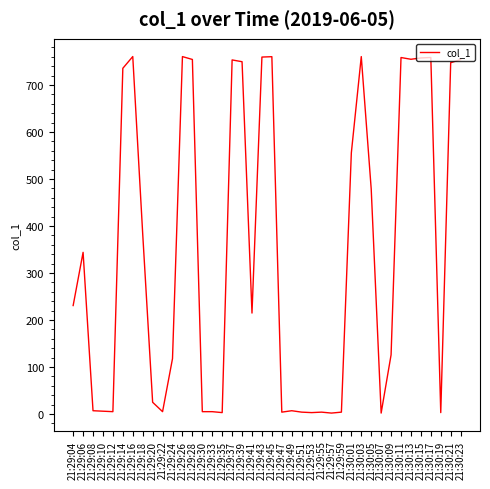

What is the difference between the values at 21:30:01 and 21:29:06?

211.7